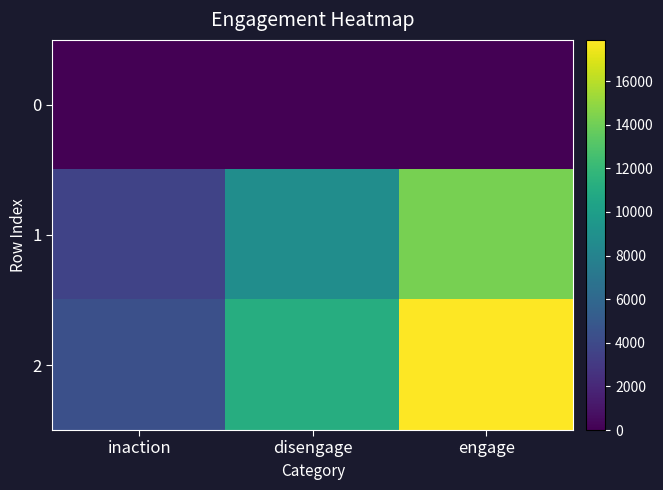

At how many categories does at least one series exceed 2492?

3